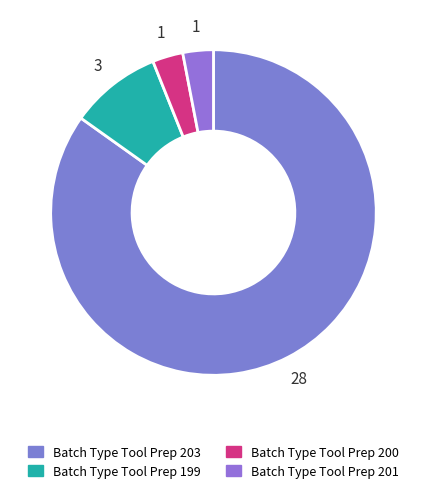

How many slices are in this pie chart?

4